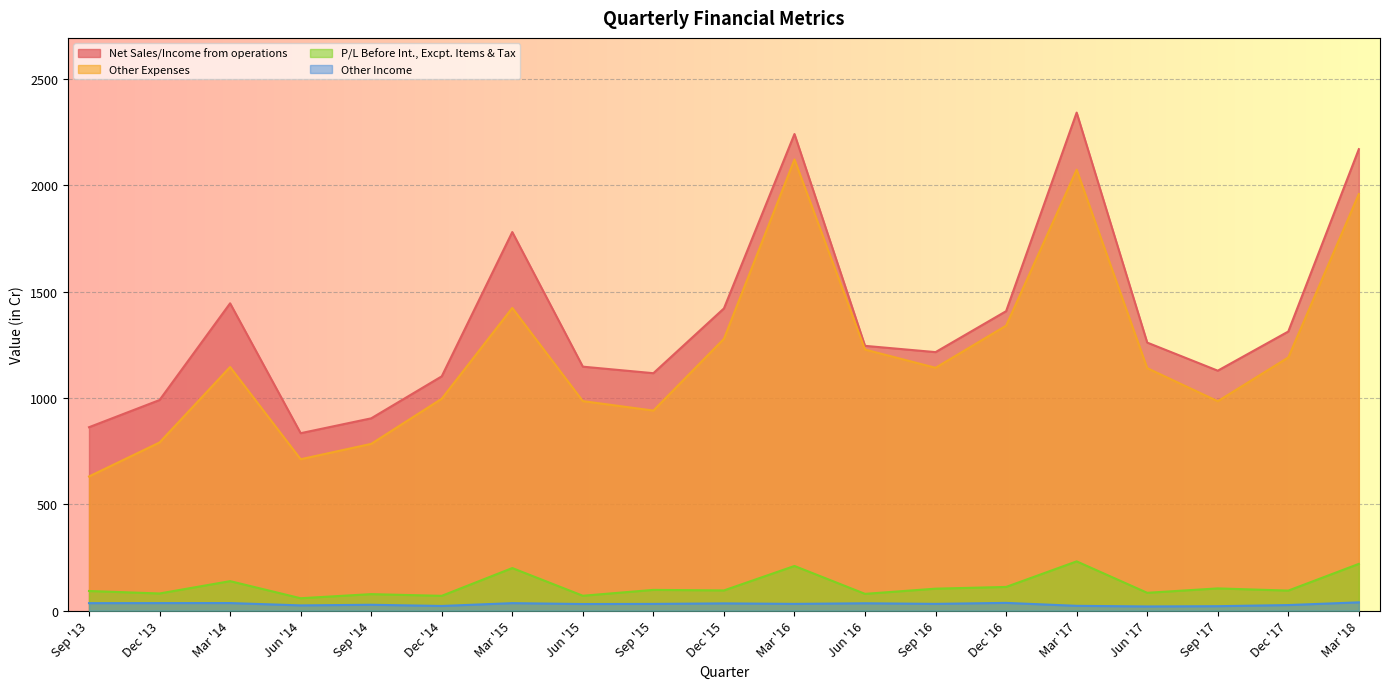

Which category has the highest value in the Net Sales/Income from operations series?

Mar '17